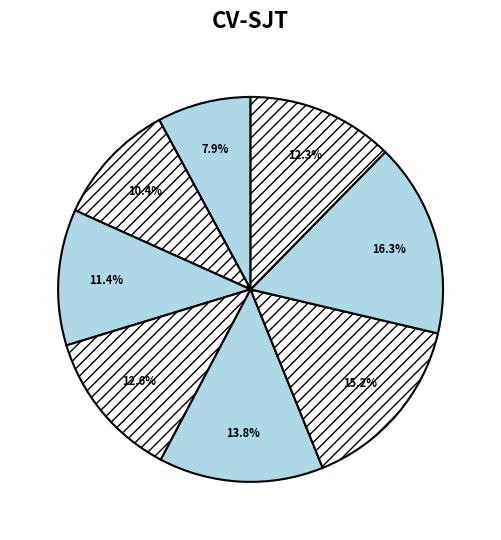

To the nearest percent, what is the average slice percentage?

12%